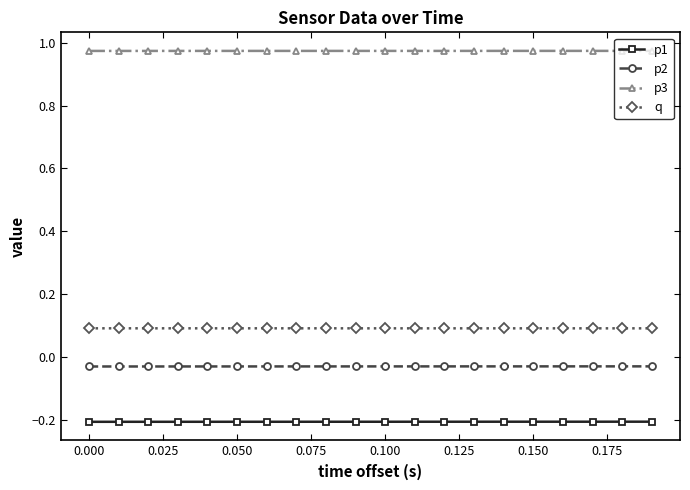

At how many categories does at least one series exceed 0?

20